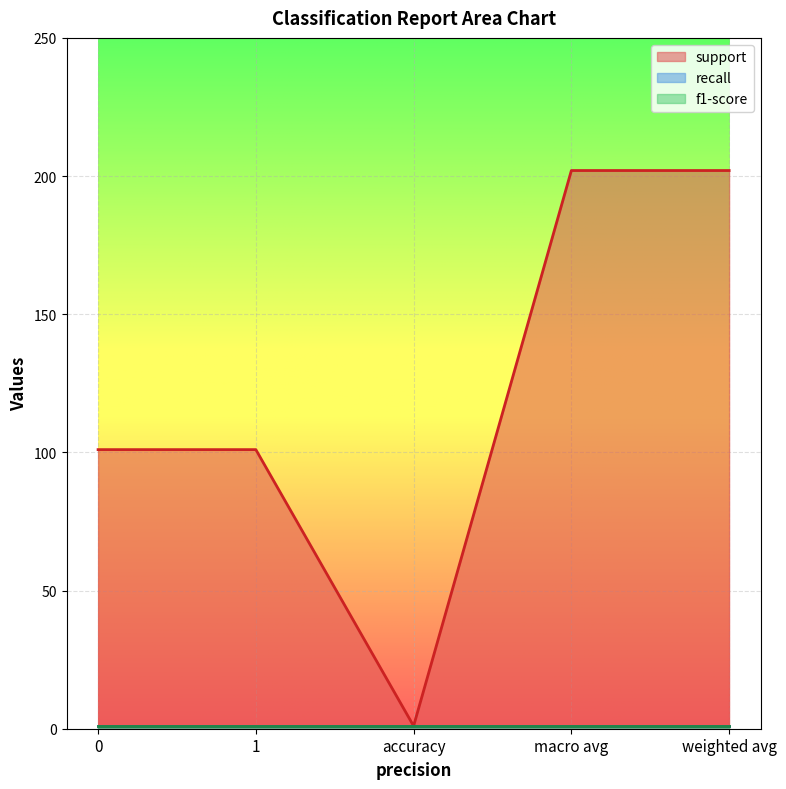

At how many categories does at least one series exceed 105?

2